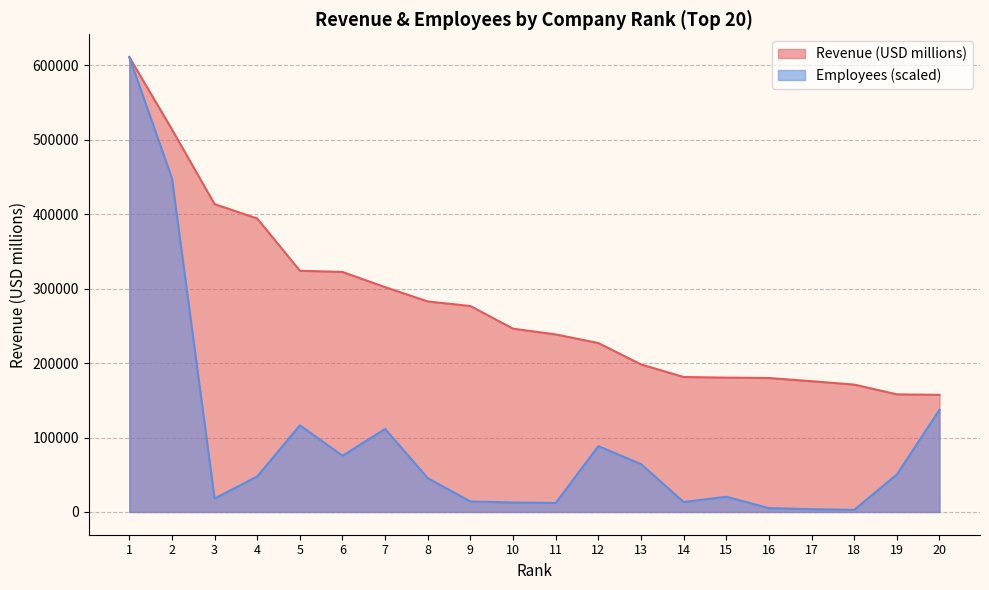

True or false: Employees and Revenue (USD millions) intersect in this chart.

False